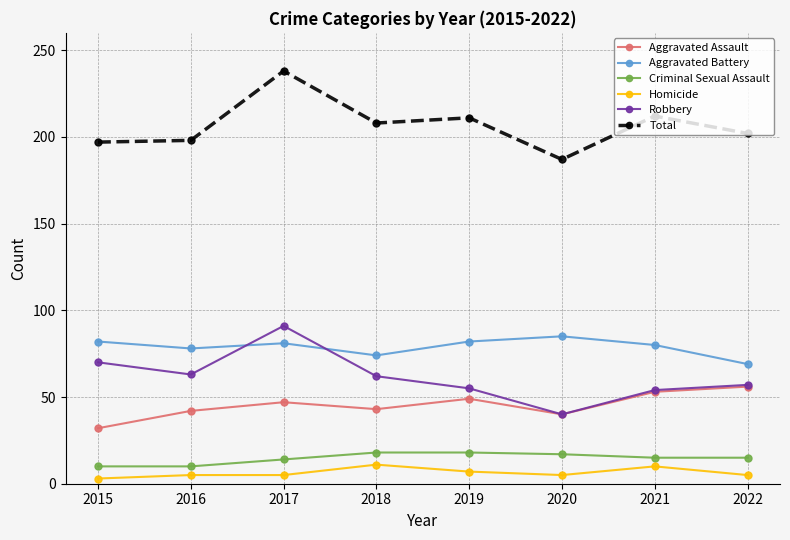

Read the Total value at 2019.

211